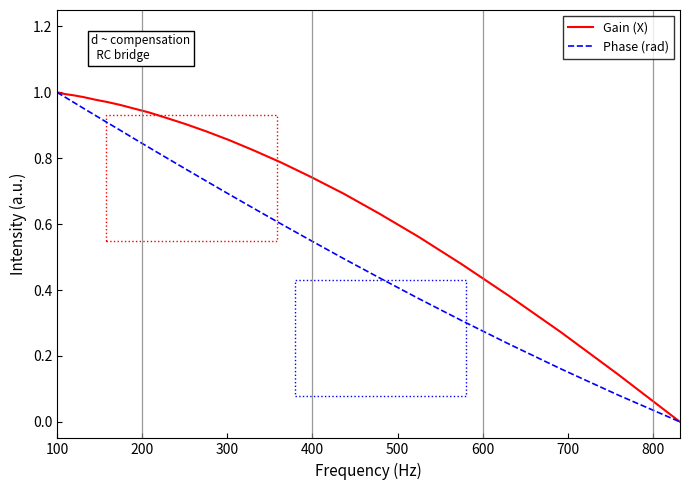

Does the chart have visible grid lines?

No